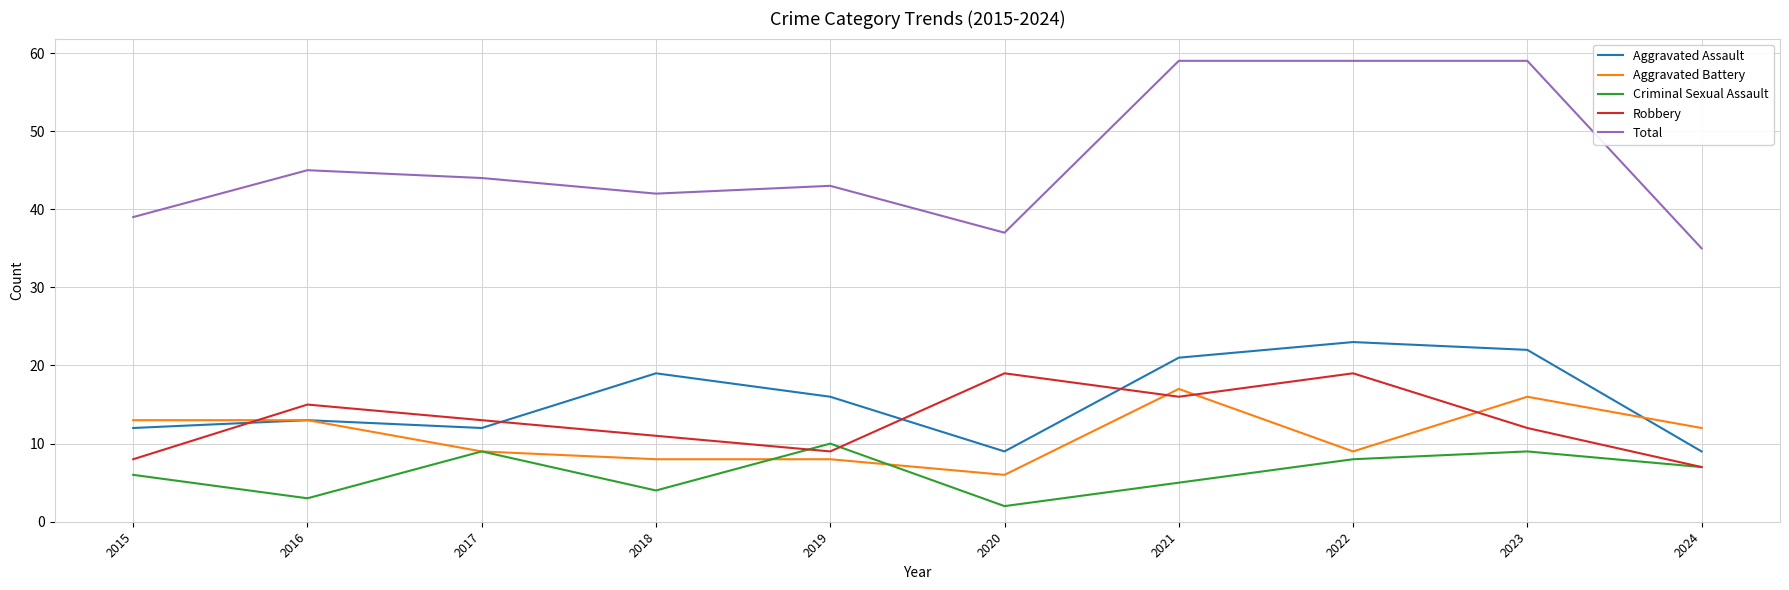

Is it true that Total equals 38 at 2022?

False